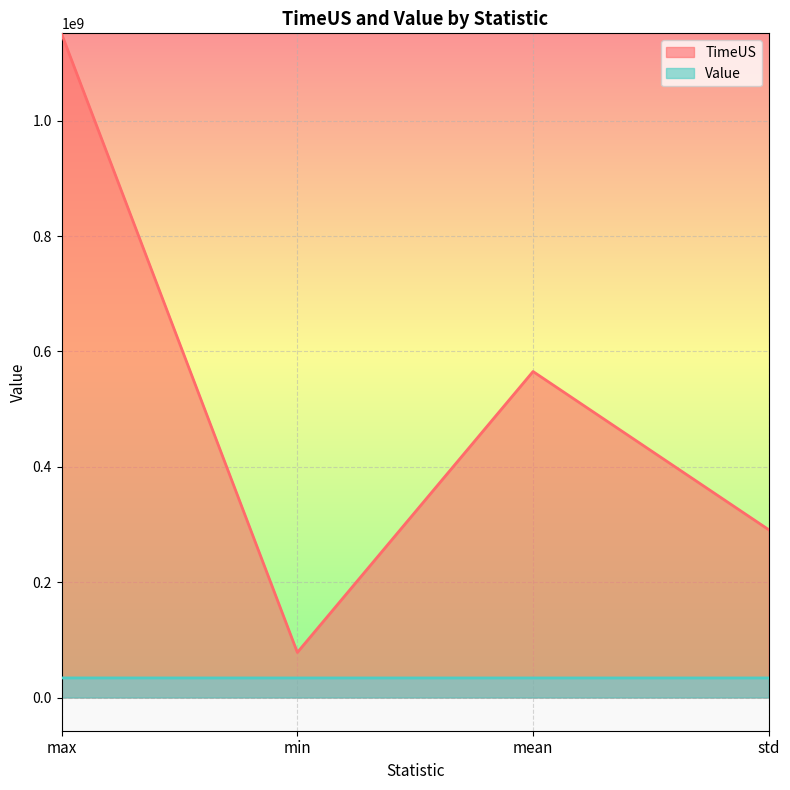

Which series changed the most between min and mean?

TimeUS